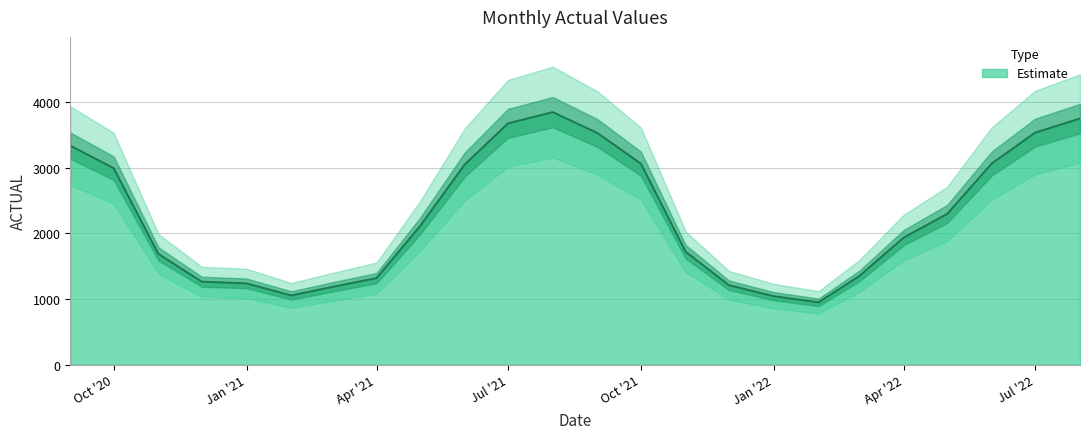

At which label is the value closest to 2396?

2022-05-01